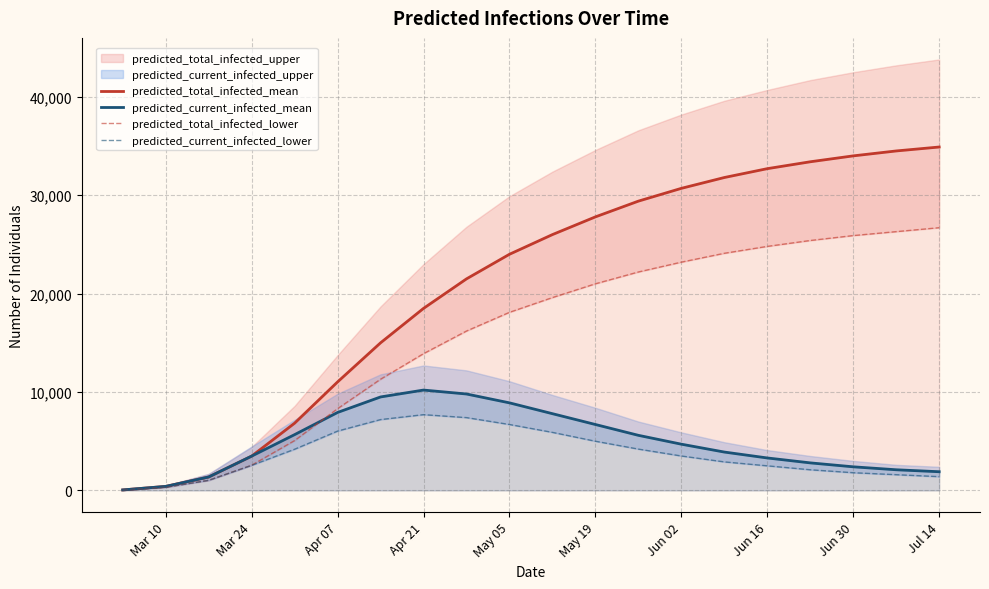

The value of predicted_current_infected_mean at Jun 30 is 2400. True or false?

True